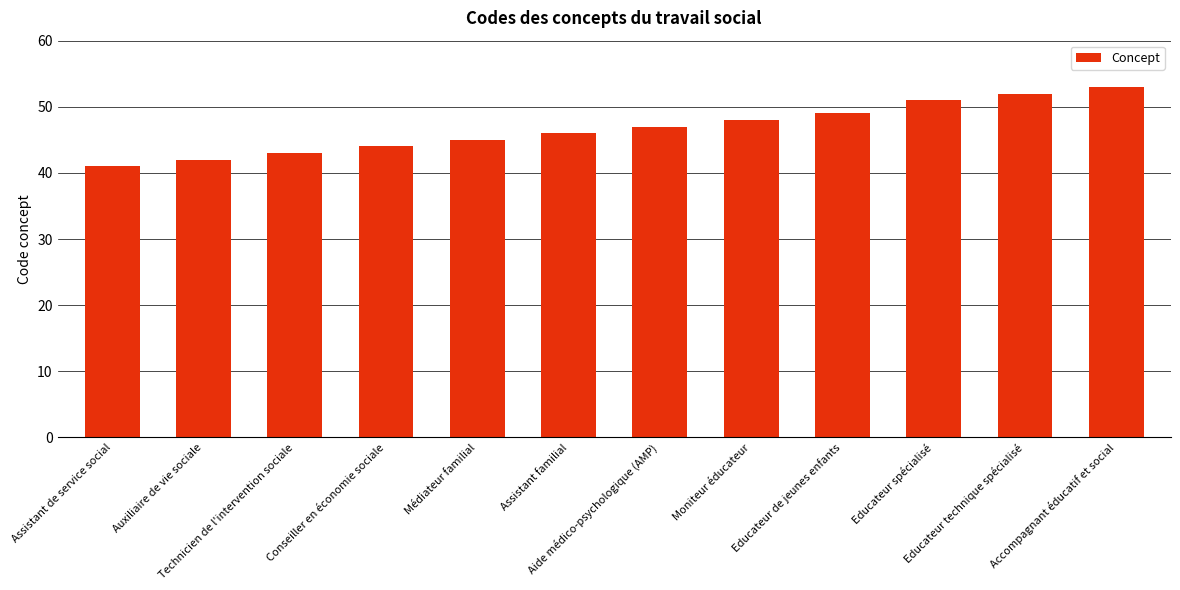

What is the average value?

47